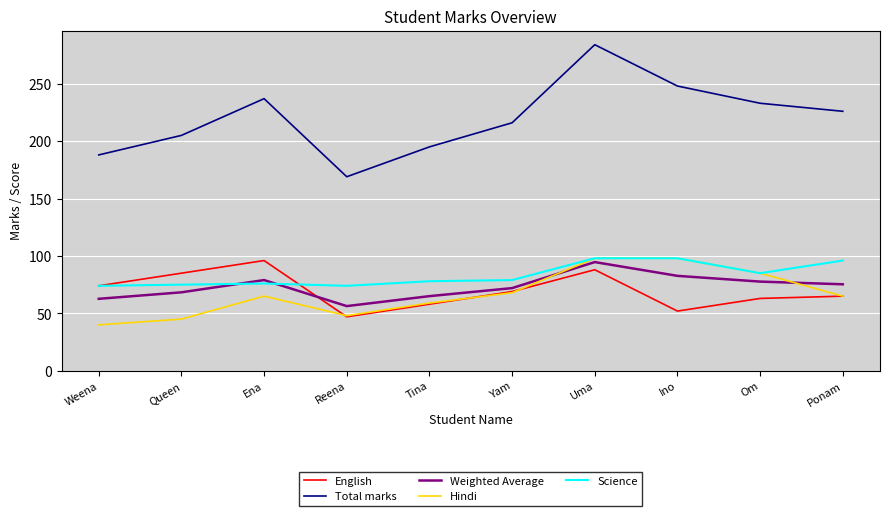

What is the total value across all series at Ponam?

527.3